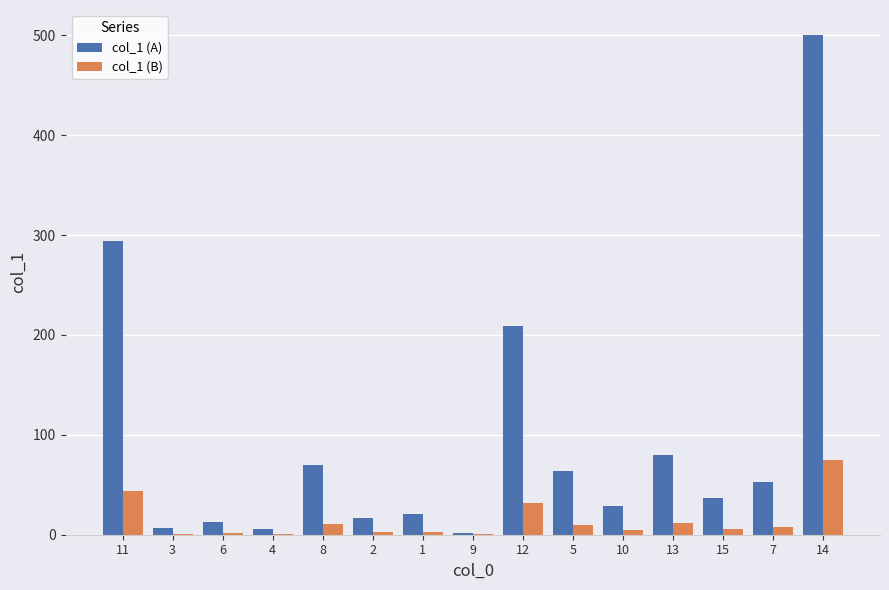

How many data points does each series have?

15